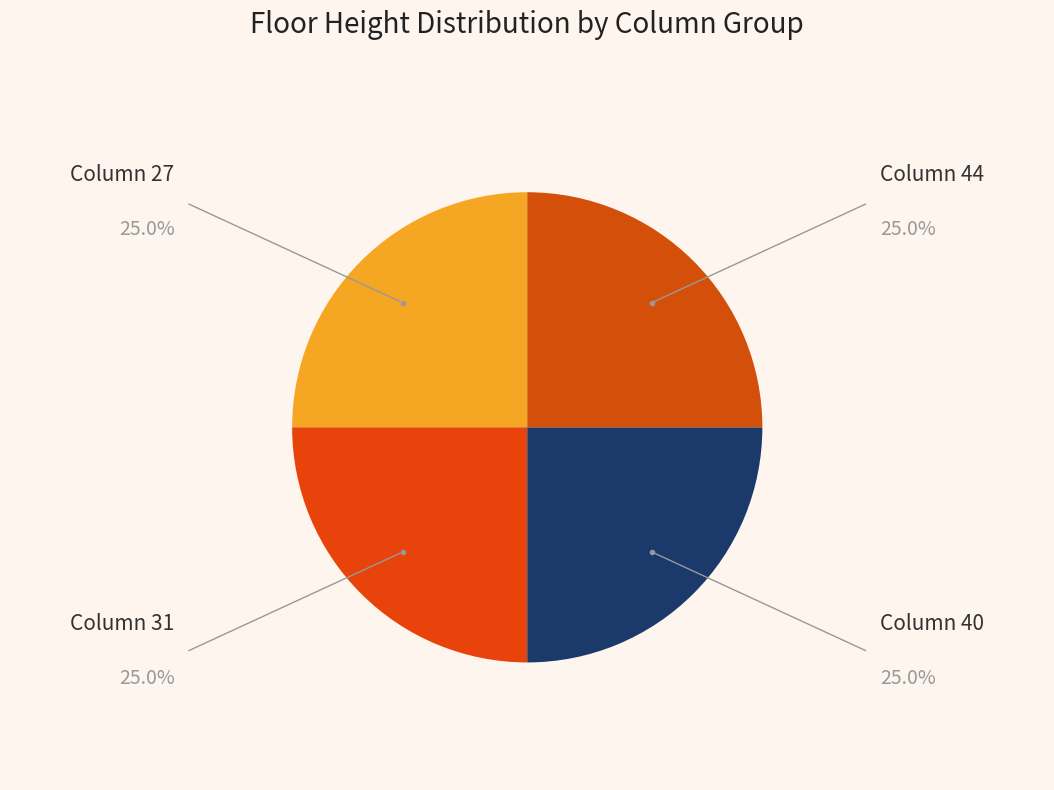

Does Column 27 represent more than half of the total?

No